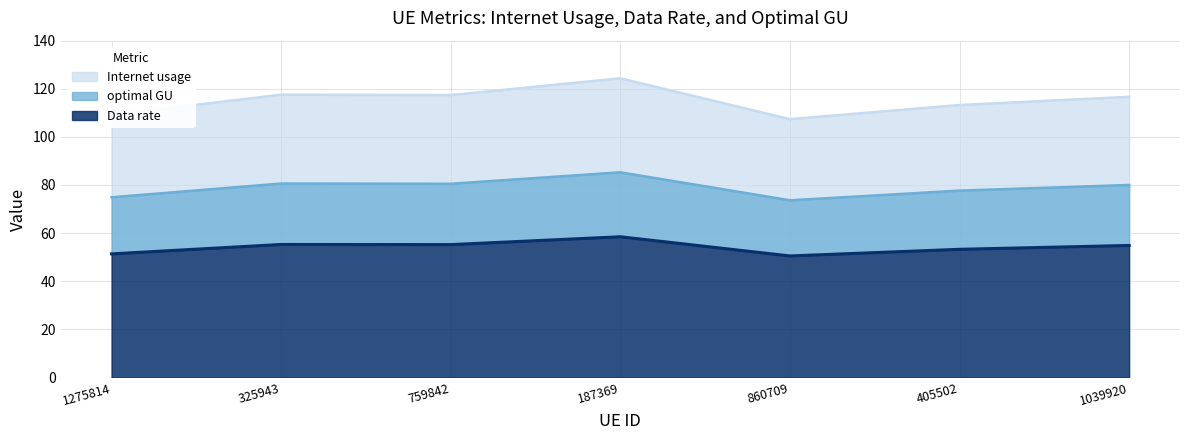

At which label does Internet usage reach its minimum?

860709